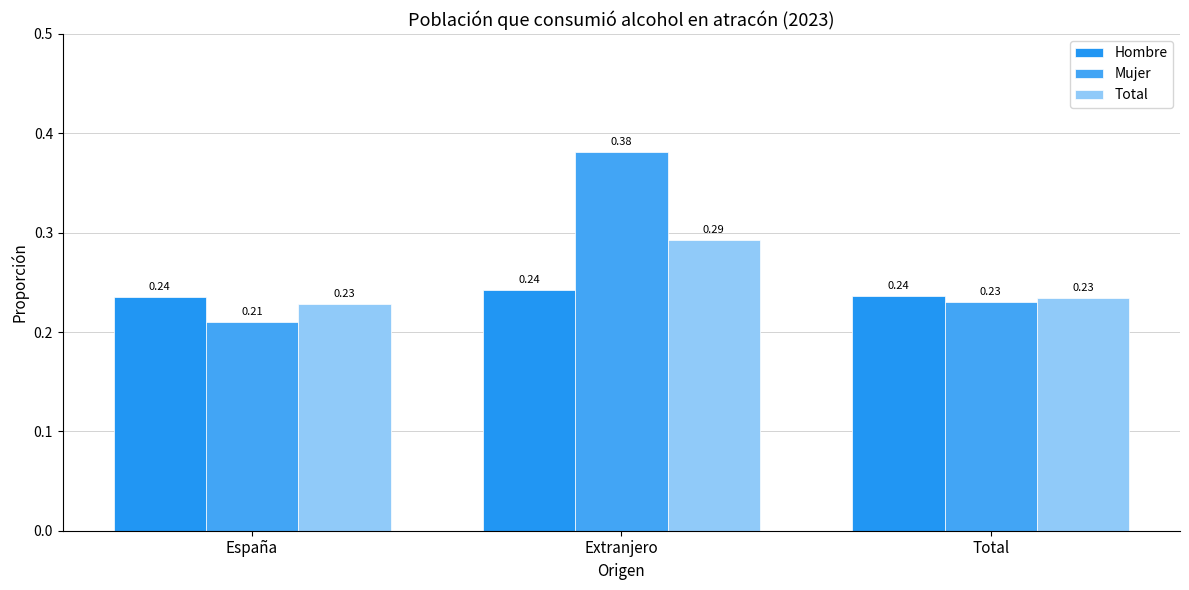

Reading left to right, what are all the values shown in this chart?

Hombre: 0.2	0.2	0.2
Mujer: 0.2	0.4	0.2
Total: 0.2	0.3	0.2